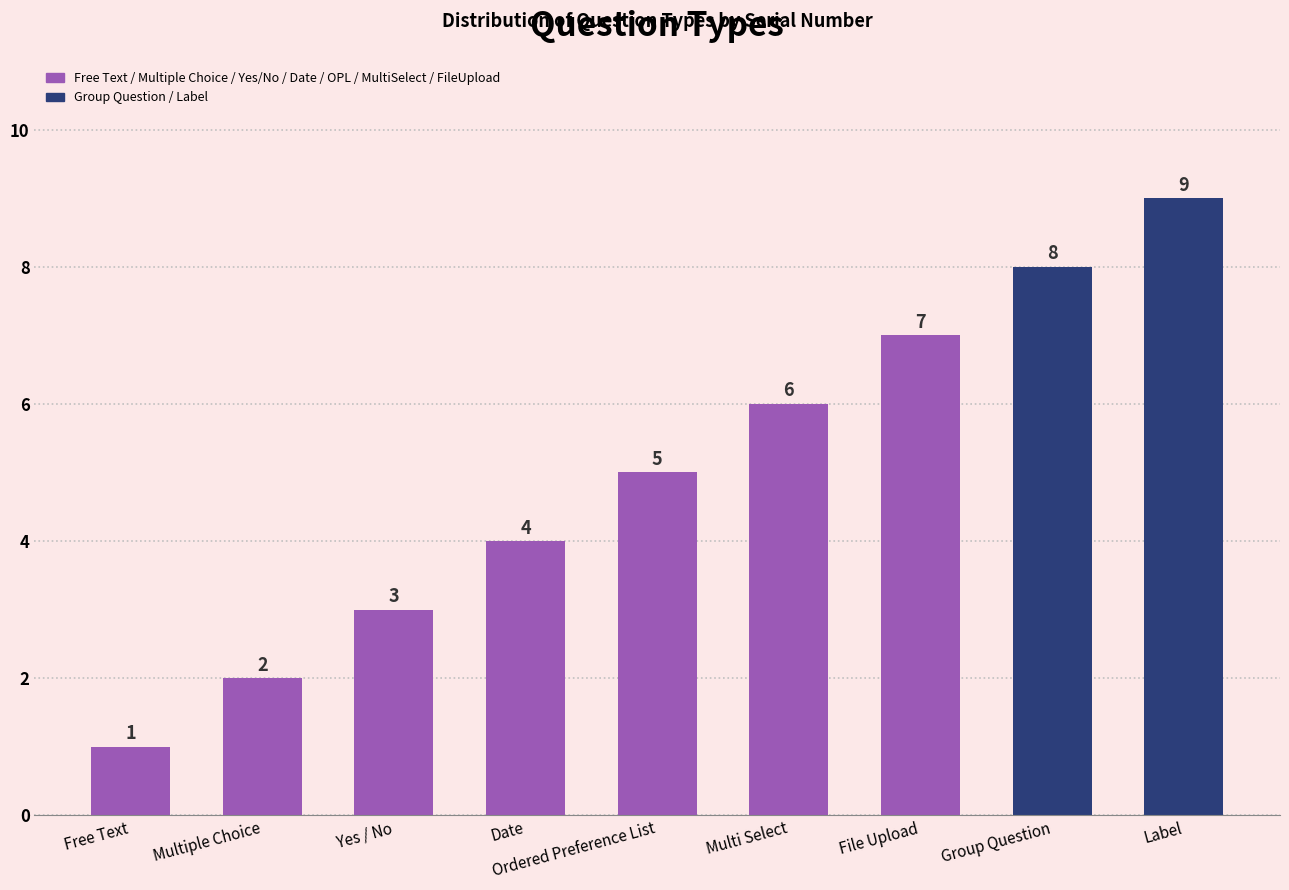

Reading left to right, extract all data points from this chart.

1	2	3	4	5	6	7	8	9